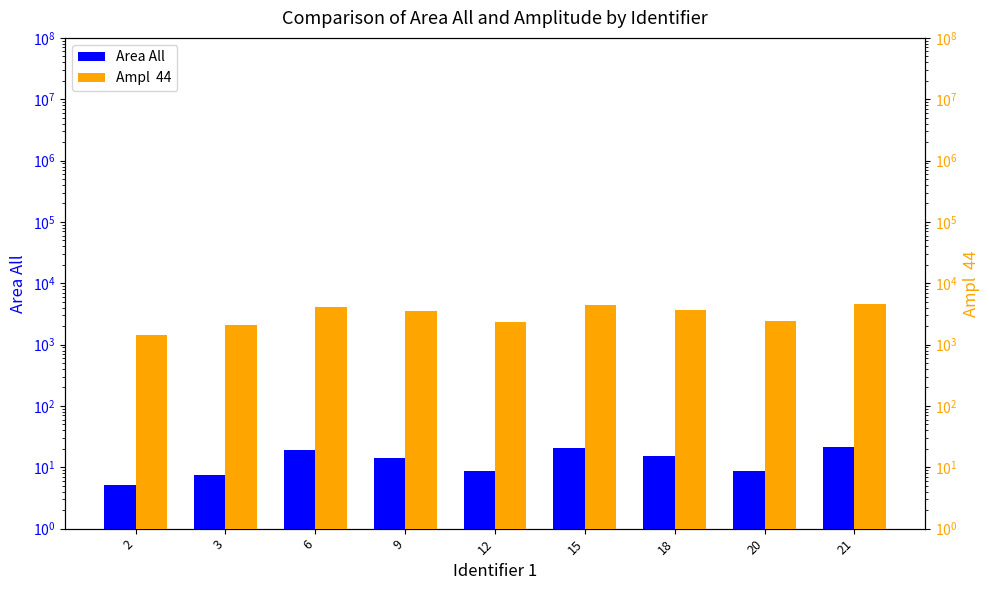

Reading right to left, what are all the values shown in this chart?

Area All: 21=21.7	20=8.8	18=15.3	15=20.9	12=8.6	9=14.0	6=19.3	3=7.6	2=5.1
Ampl  44: 21=4538.0	20=2392.0	18=3722.0	15=4376.0	12=2327.0	9=3471.0	6=4143.0	3=2108.0	2=1453.0